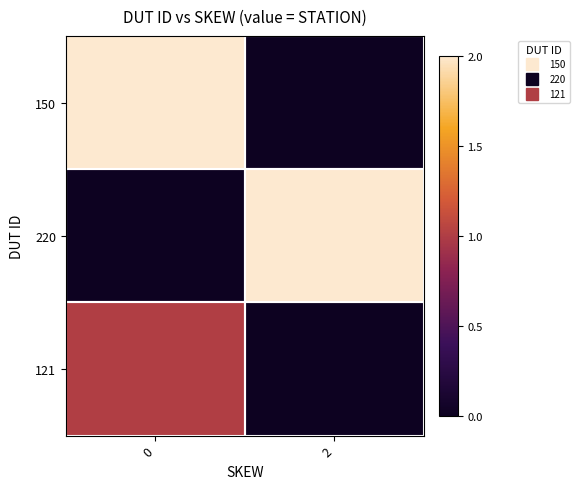

Which series changed the most between 0 and 2?

150